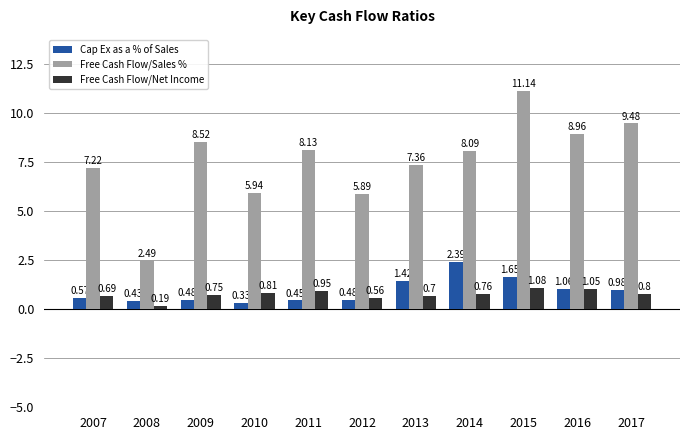

What is the spread (max minus min) of values at 2011?

7.7